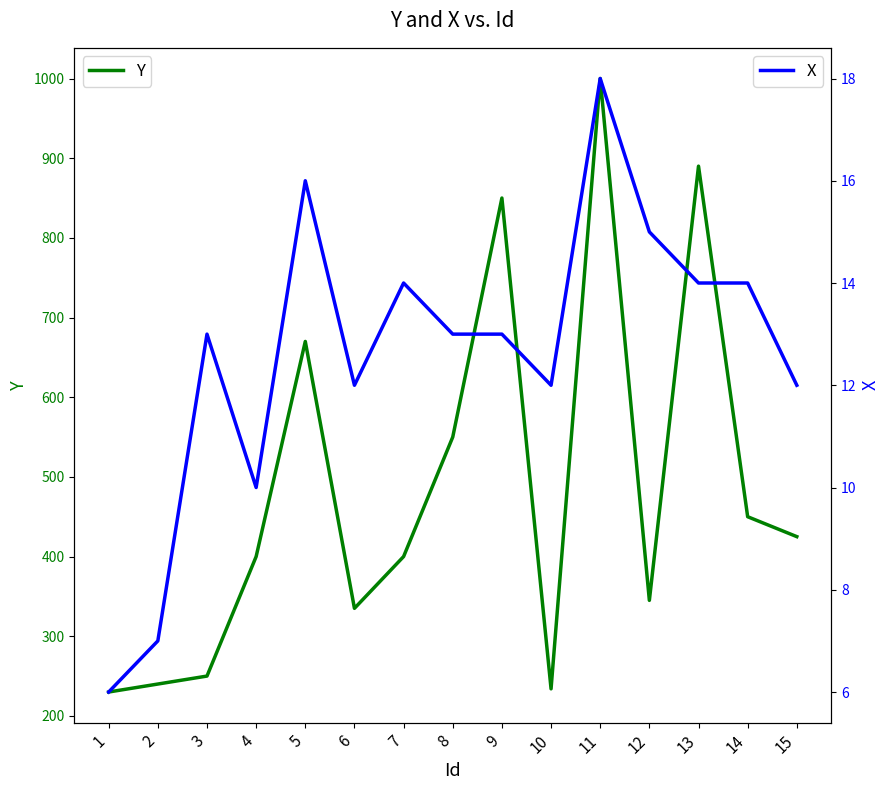

How many data points in X are less than 13?

6